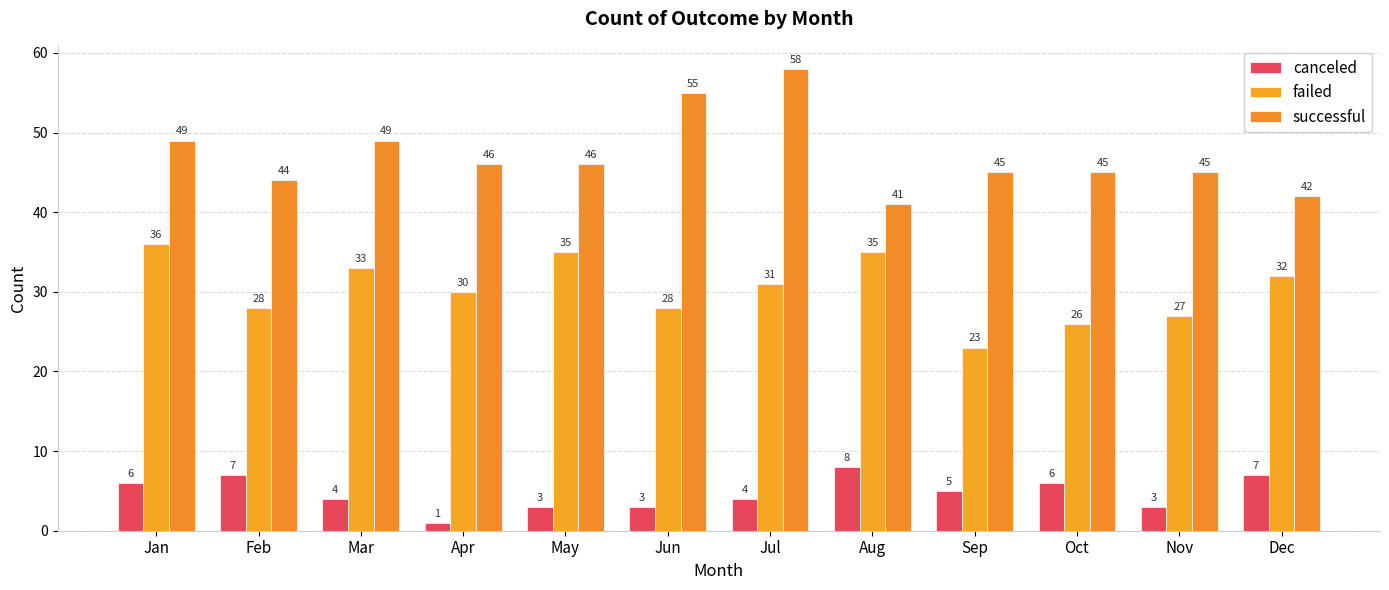

Between Oct and Nov, which is larger?

Oct